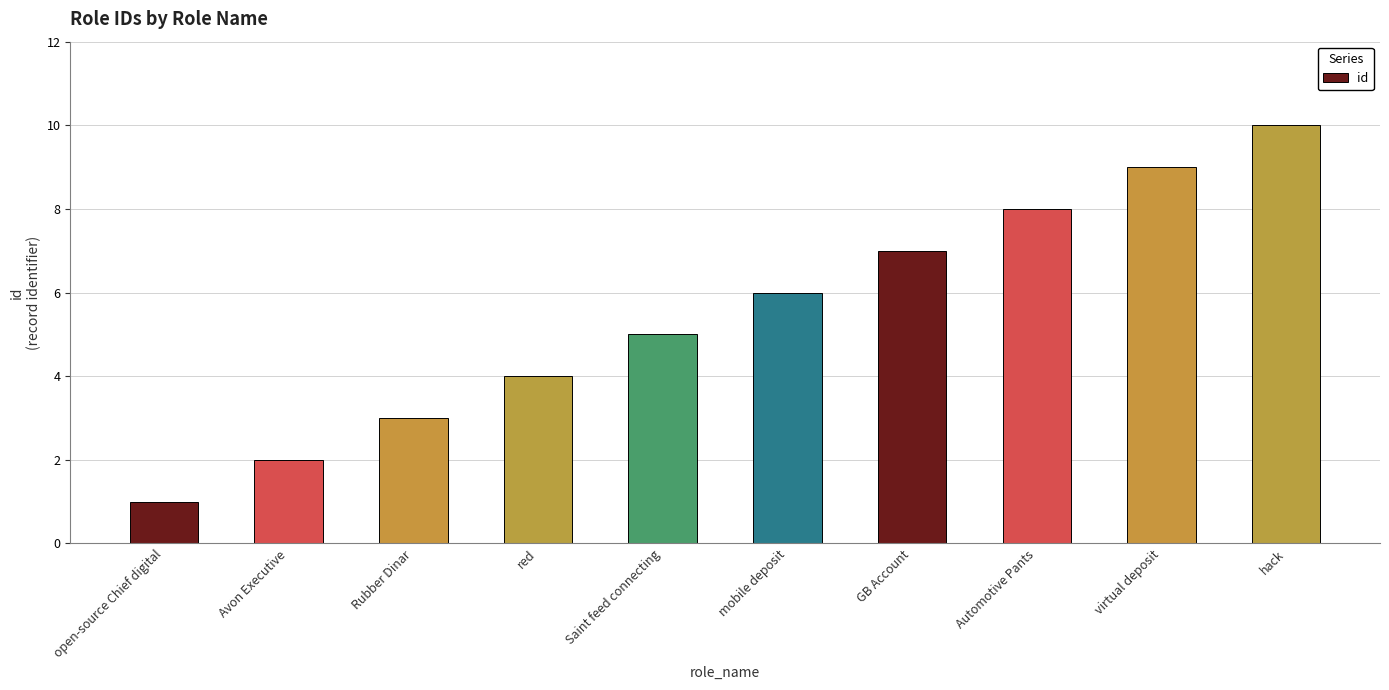

Approximately how many times larger is the value at open-source Chief digital compared to virtual deposit?

0.1